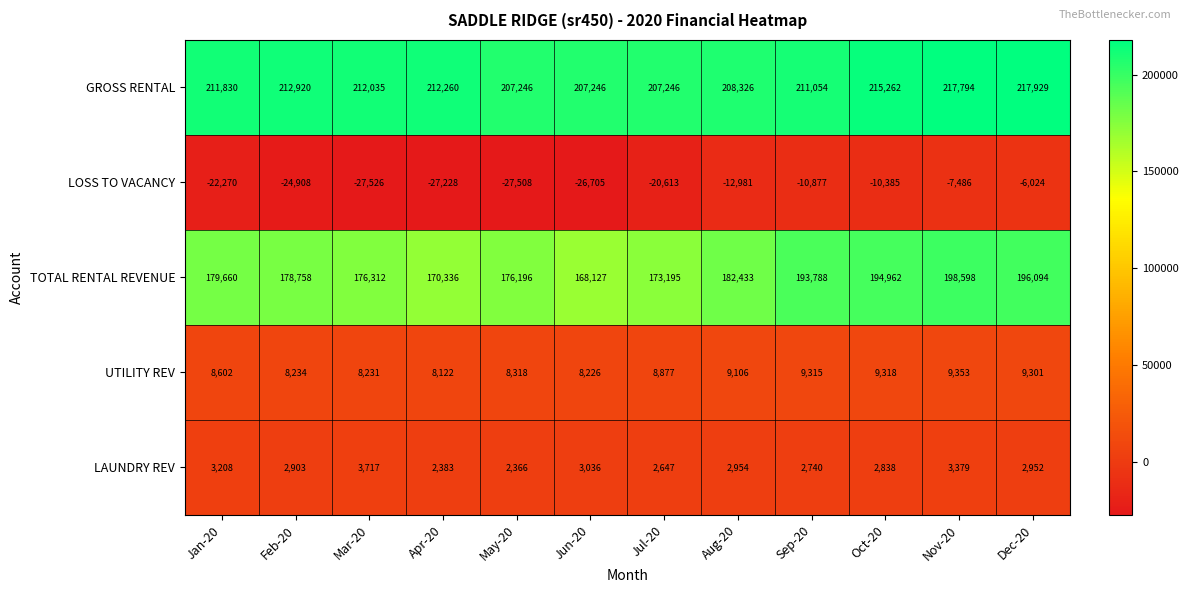

What is the approximate value of GROSS RENTAL at Oct-20, to the nearest 10?

215260